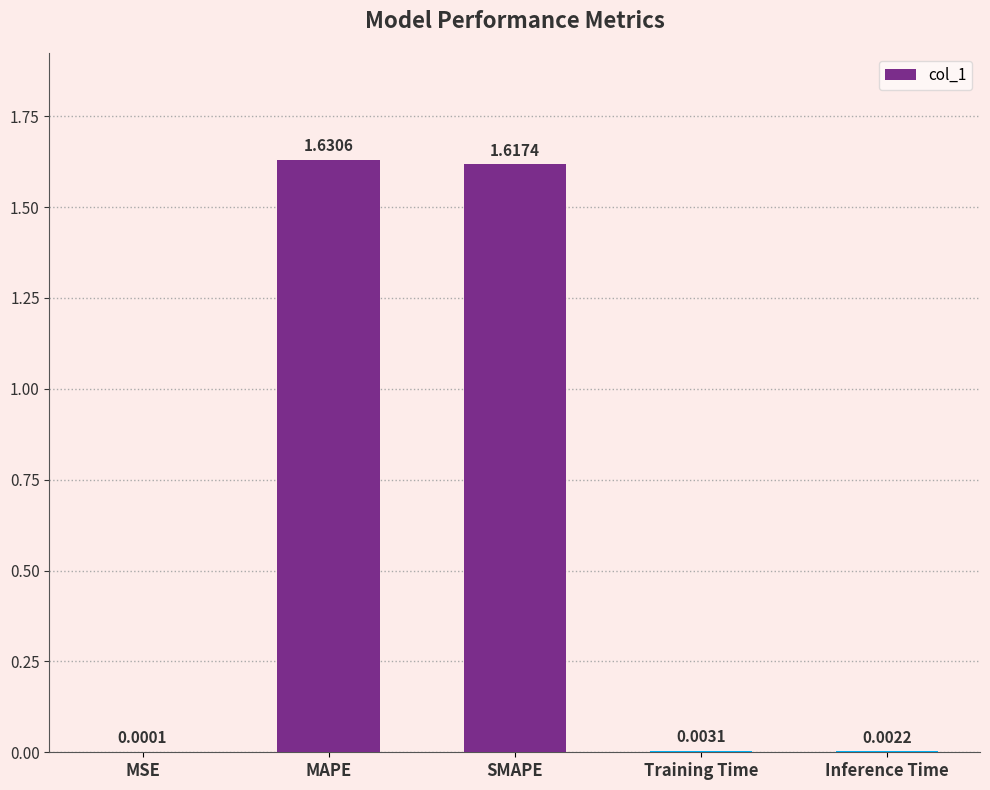

What is the sum of all values?

3.3